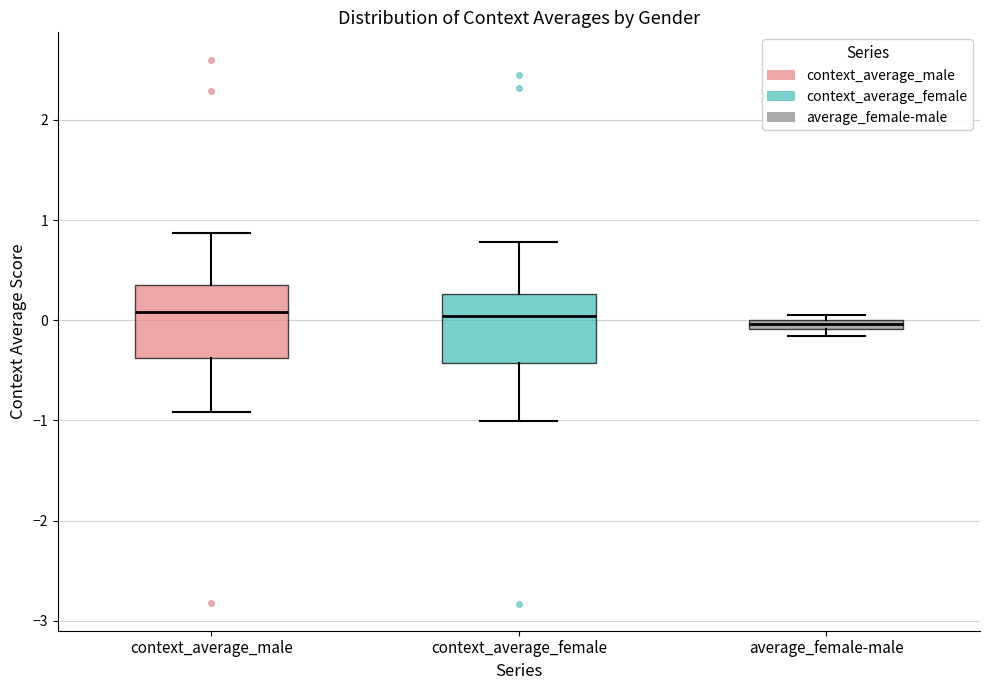

Where does the lower whisker of the box for context_average_female end on the y-axis? The values are not printed on the chart, so give them approximately, as read against the axis.

-1.0